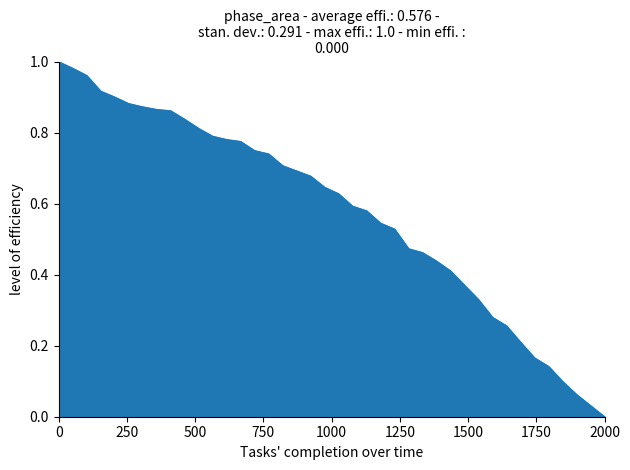

Which label corresponds to the smallest value in the chart?

2000